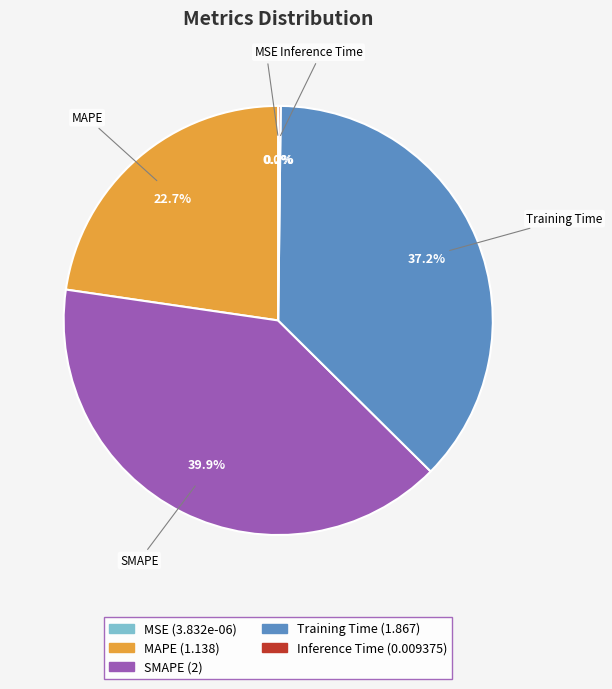

Which has a higher value, MAPE or Training Time?

Training Time